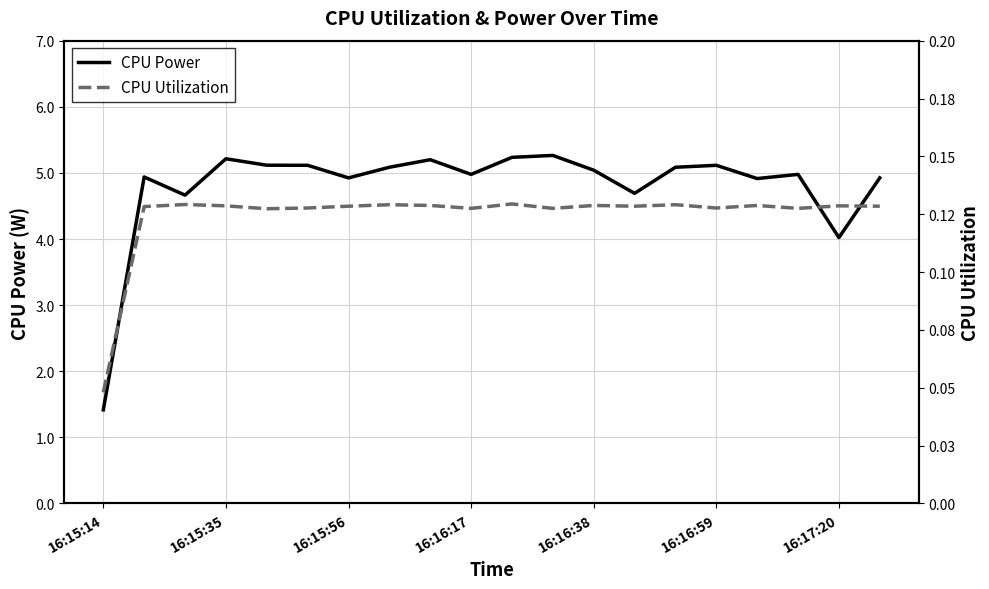

The CPU Power series shows 4.9 at 19. True or false?

True